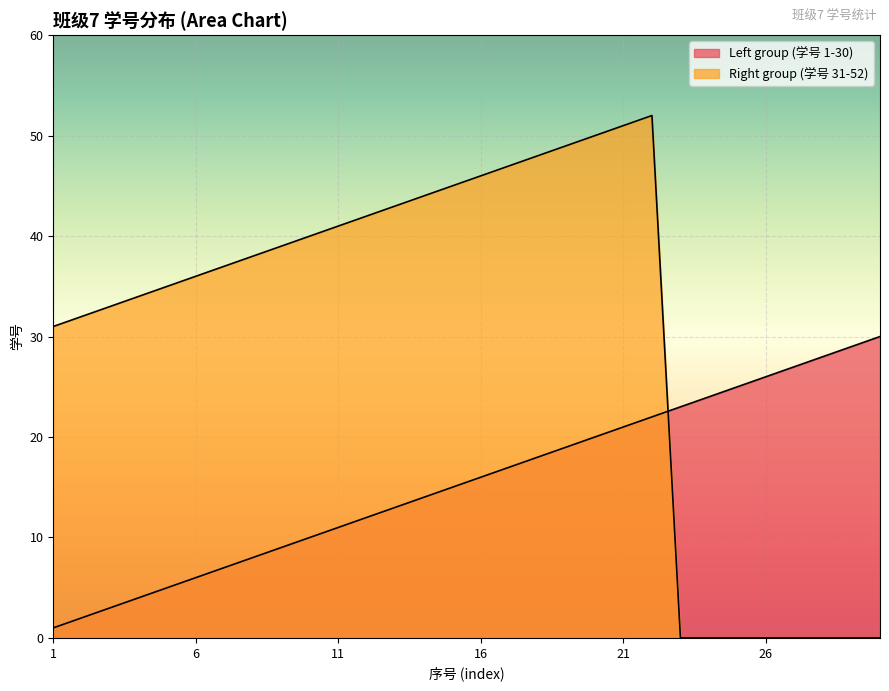

What is the value of the Left group (学号 1-30) point at the 12th from the left?

12